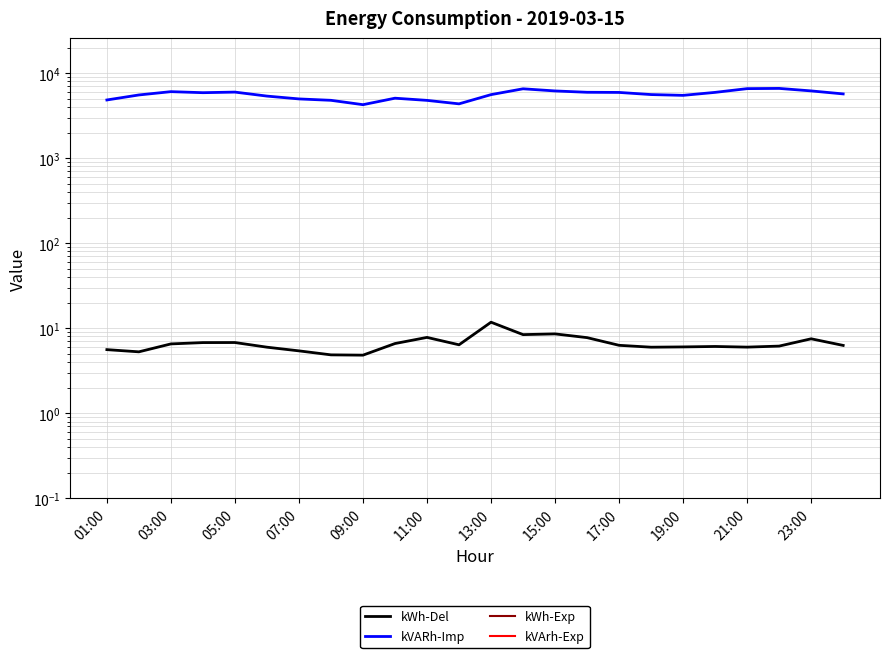

At how many categories does at least one series exceed 4438?

22